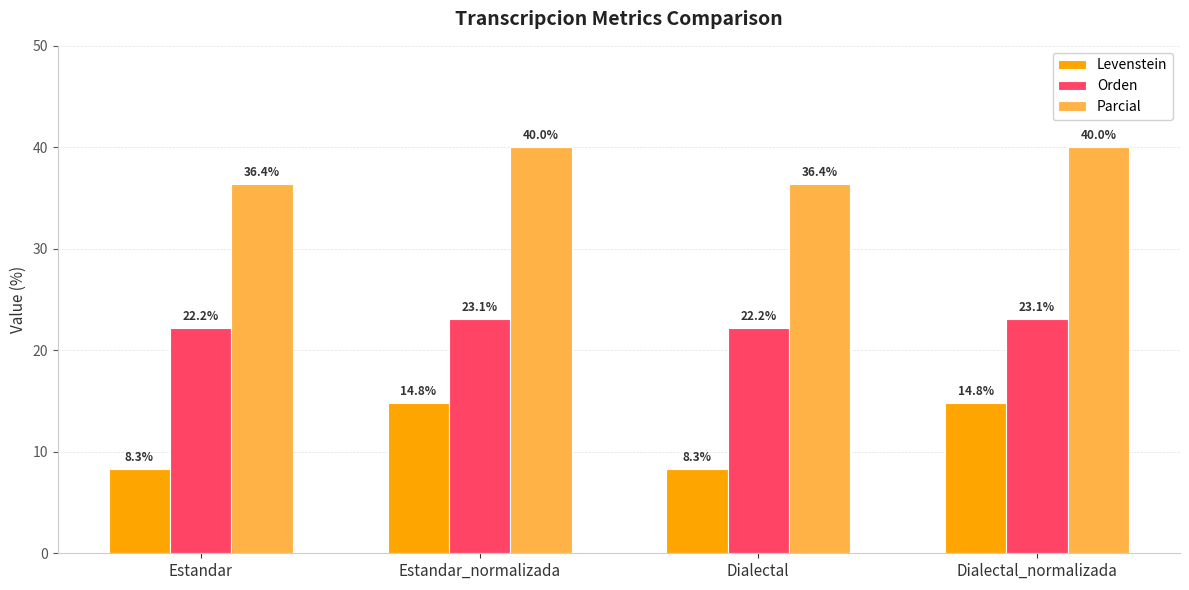

What is the minimum value shown in the chart?

8.3